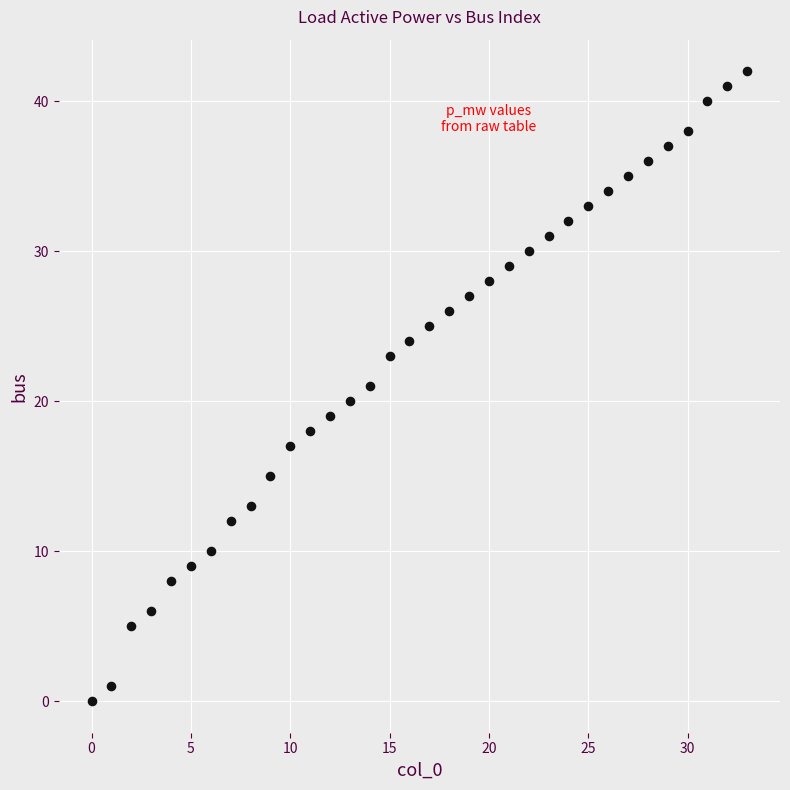

What is the range of Y values (max minus min)?

42